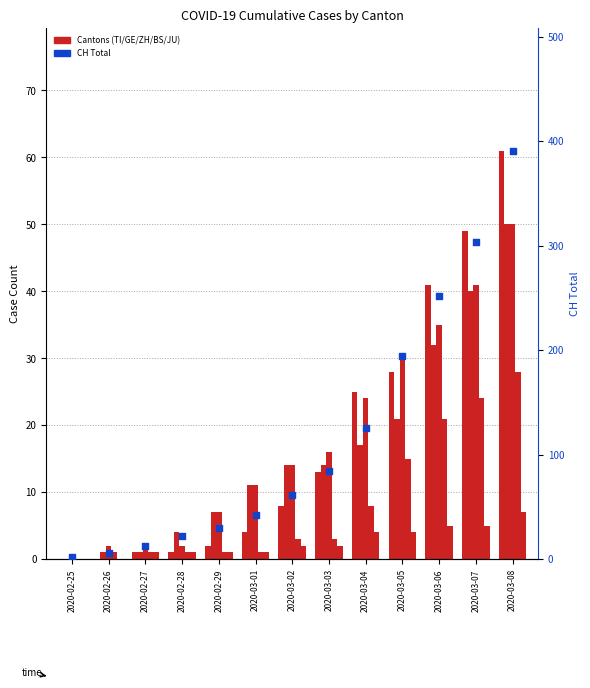

Which series has the widest spread of Y values?

CH